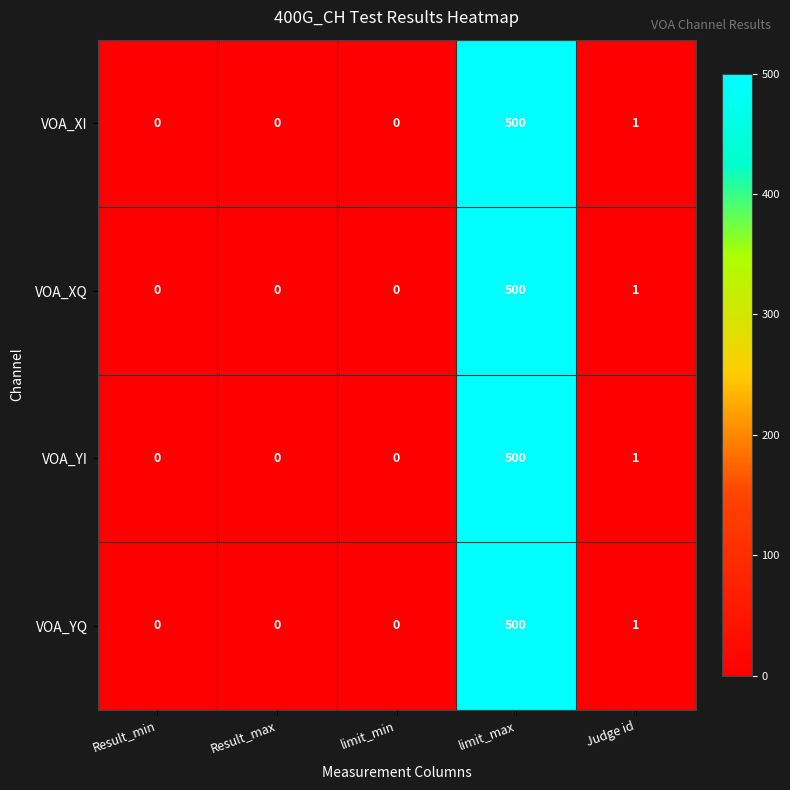

The value of VOA_YQ at Result_min is 205. True or false?

False